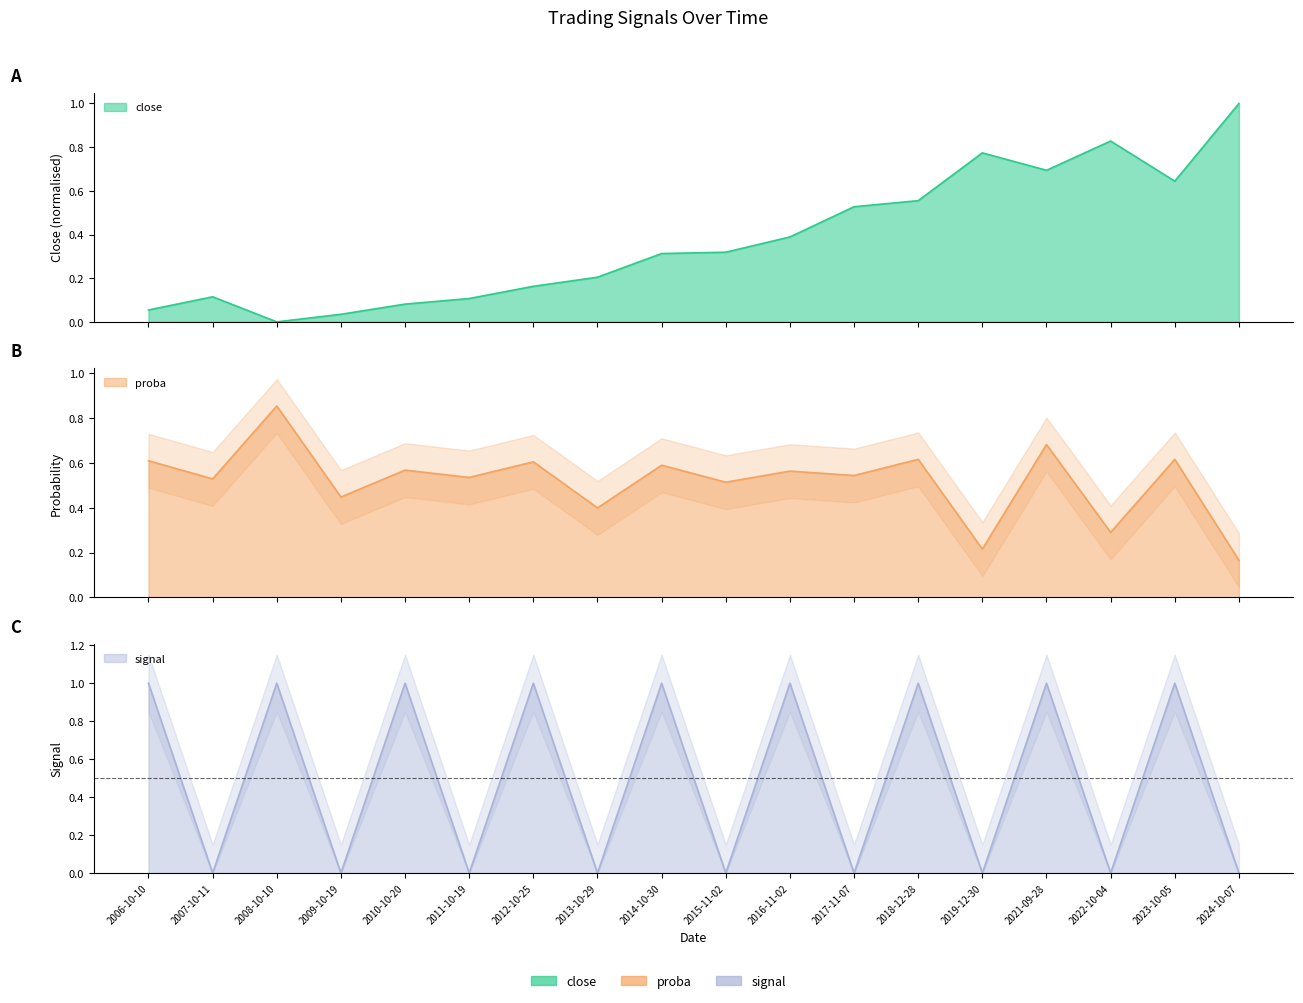

Reading left to right, transcribe all the data shown in this chart.

close: 0.1	0.1	0.0	0.0	0.1	0.1	0.2	0.2	0.3	0.3	0.4	0.5	0.6	0.8	0.7	0.8	0.6	1.0
proba: 0.6	0.5	0.9	0.4	0.6	0.5	0.6	0.4	0.6	0.5	0.6	0.5	0.6	0.2	0.7	0.3	0.6	0.2
signal: 1.0	0.0	1.0	0.0	1.0	0.0	1.0	0.0	1.0	0.0	1.0	0.0	1.0	0.0	1.0	0.0	1.0	0.0